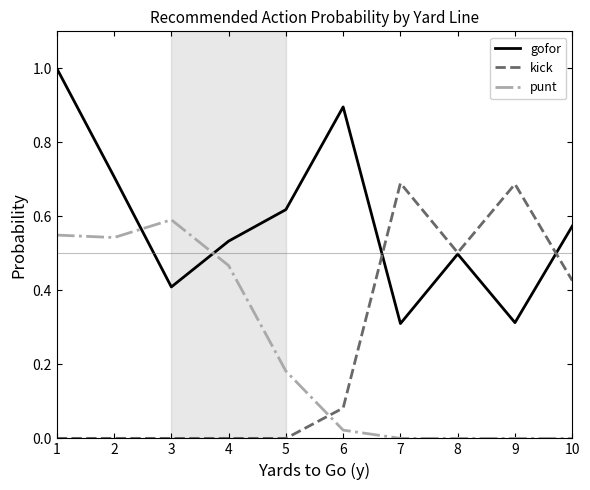

Which series changed the most between 5 and 6?

gofor